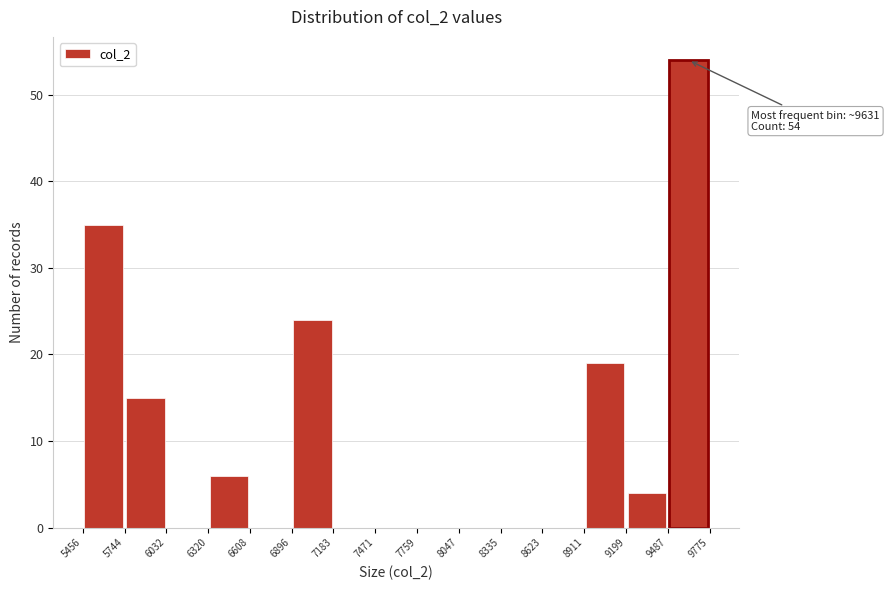

Which range on the x-axis has the tallest bar?

9487 to 9775